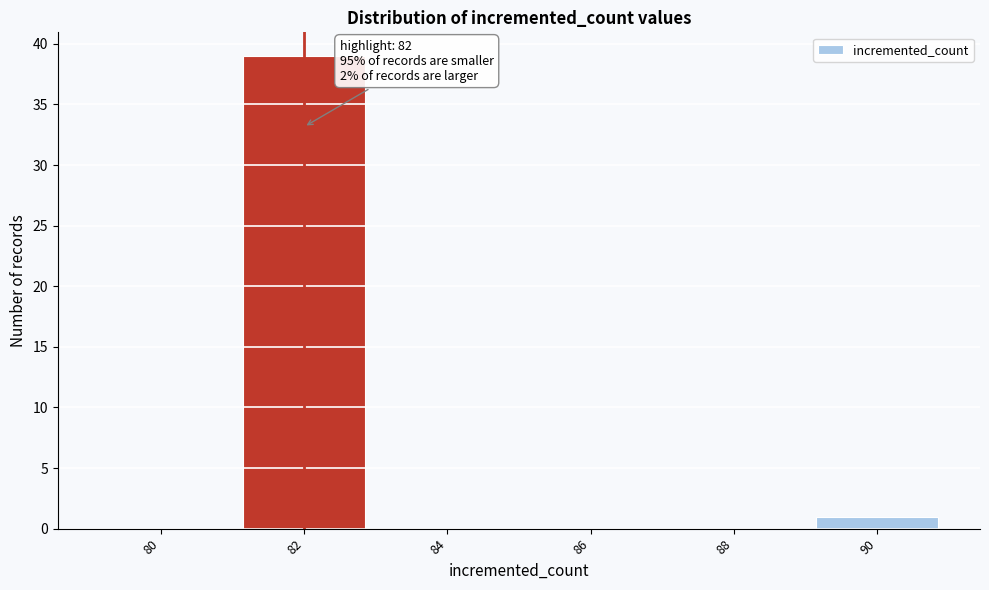

Which range on the x-axis has the tallest bar?

81 to 83